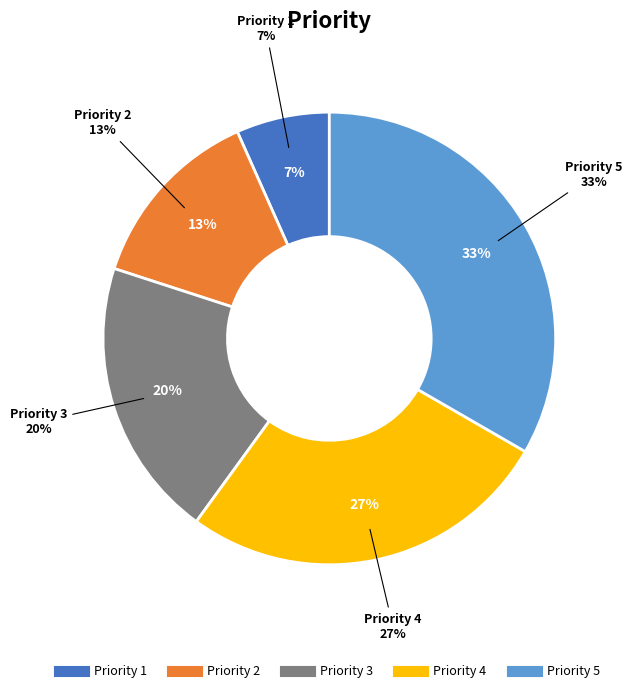

How many segments does this pie chart have?

5